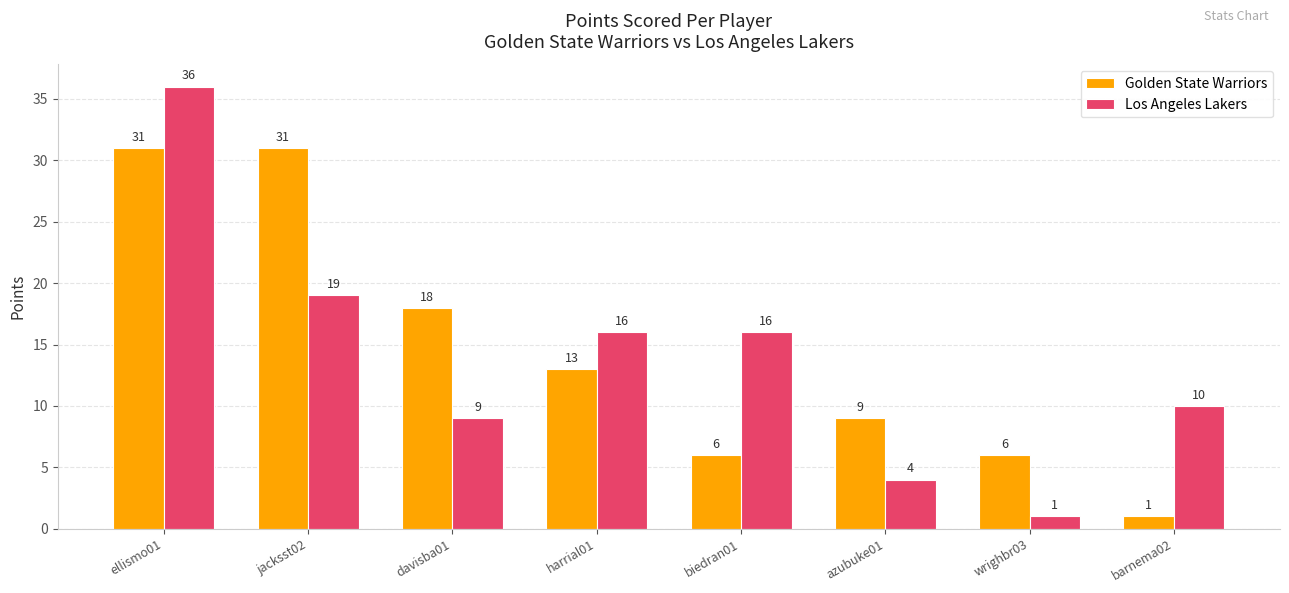

At wrighbr03, list the series in order from smallest to largest.

Los Angeles Lakers, Golden State Warriors